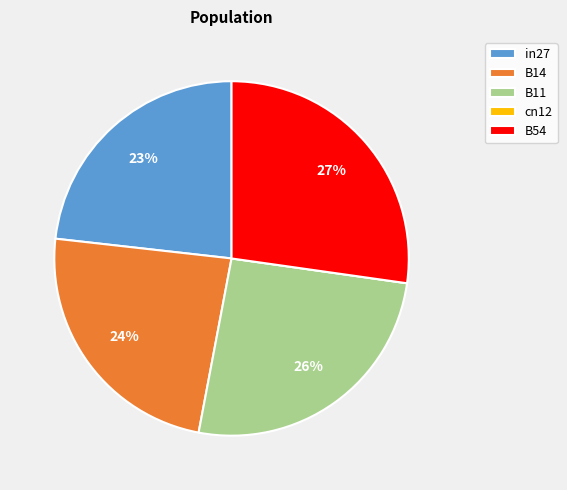

Which slice is the largest?

B54